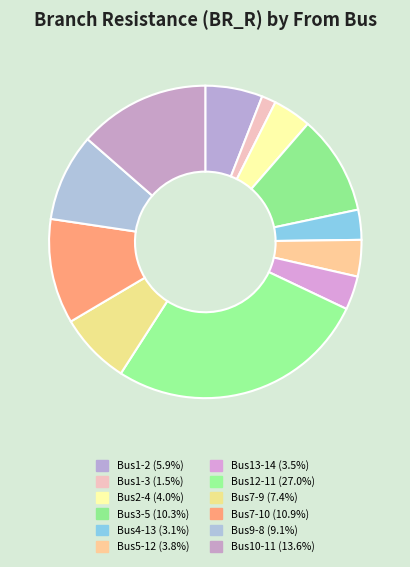

Is there any slice that represents more than half of the pie?

No